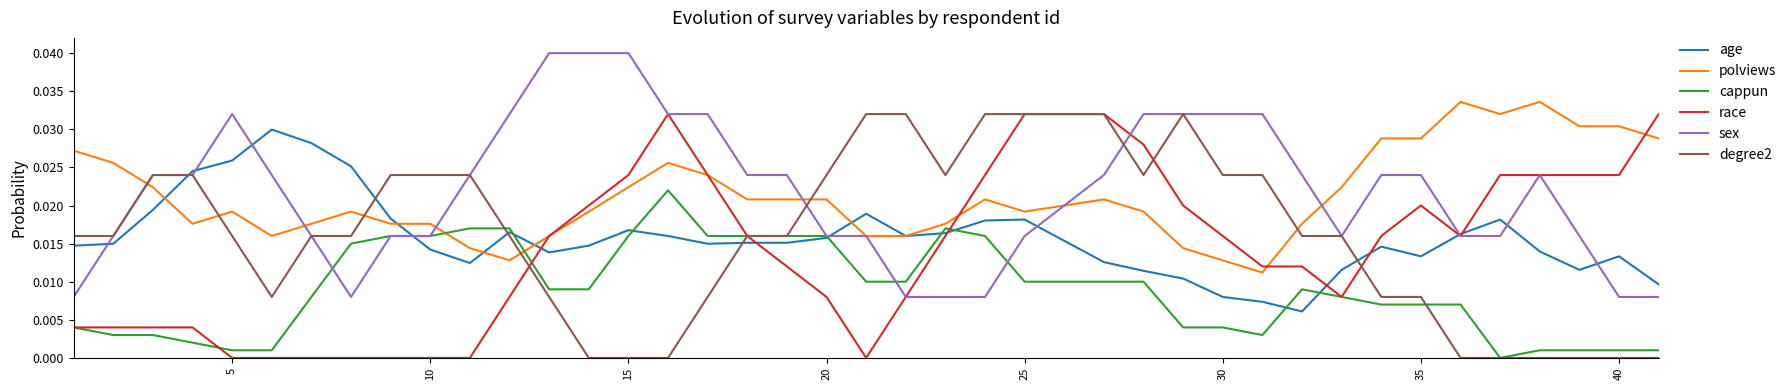

Which series has the largest total across all categories?

sex